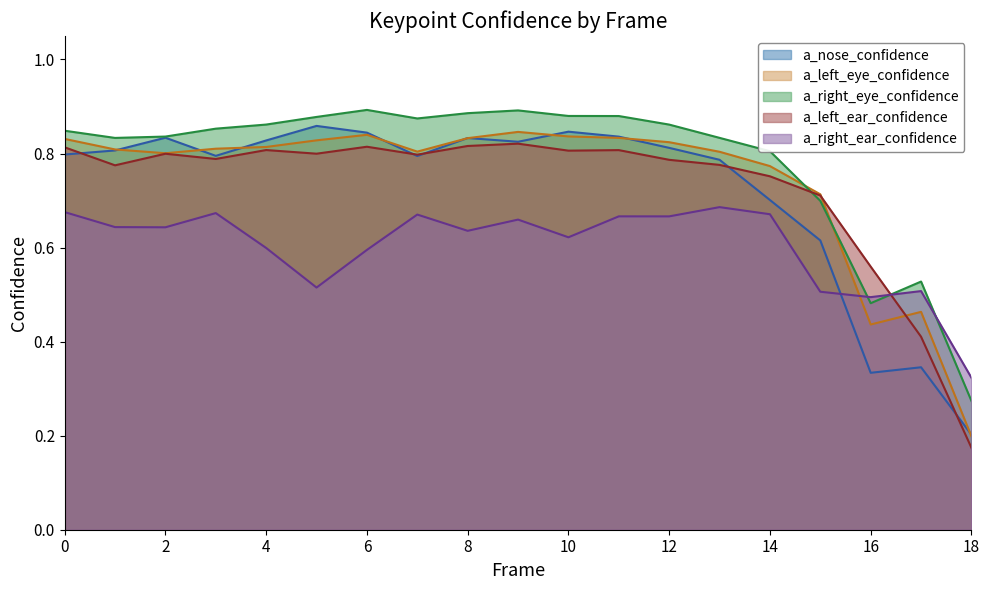

Reading left to right, transcribe all the data shown in this chart.

a_nose_confidence: 0=0.8	1=0.8	2=0.8	3=0.8	4=0.8	5=0.9	6=0.8	7=0.8	8=0.8	9=0.8	10=0.8	11=0.8	12=0.8	13=0.8	14=0.7	15=0.6	16=0.3	17=0.3	18=0.2
a_left_eye_confidence: 0=0.8	1=0.8	2=0.8	3=0.8	4=0.8	5=0.8	6=0.8	7=0.8	8=0.8	9=0.8	10=0.8	11=0.8	12=0.8	13=0.8	14=0.8	15=0.7	16=0.4	17=0.5	18=0.2
a_right_eye_confidence: 0=0.8	1=0.8	2=0.8	3=0.9	4=0.9	5=0.9	6=0.9	7=0.9	8=0.9	9=0.9	10=0.9	11=0.9	12=0.9	13=0.8	14=0.8	15=0.7	16=0.5	17=0.5	18=0.3
a_left_ear_confidence: 0=0.8	1=0.8	2=0.8	3=0.8	4=0.8	5=0.8	6=0.8	7=0.8	8=0.8	9=0.8	10=0.8	11=0.8	12=0.8	13=0.8	14=0.8	15=0.7	16=0.6	17=0.4	18=0.2
a_right_ear_confidence: 0=0.7	1=0.6	2=0.6	3=0.7	4=0.6	5=0.5	6=0.6	7=0.7	8=0.6	9=0.7	10=0.6	11=0.7	12=0.7	13=0.7	14=0.7	15=0.5	16=0.5	17=0.5	18=0.3